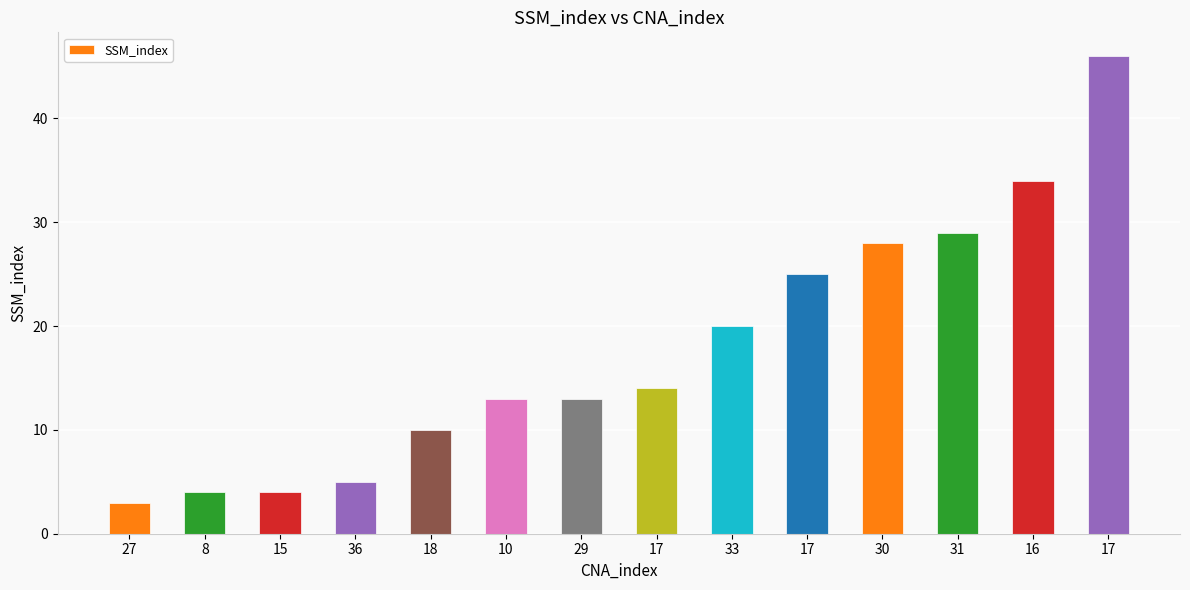

List the labels in order of value, smallest first.

27, 8, 15, 36, 18, 10, 29, 17, 33, 17, 30, 31, 16, 17